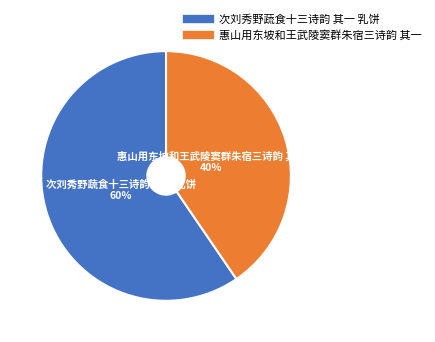

How many slices are in this pie chart?

2